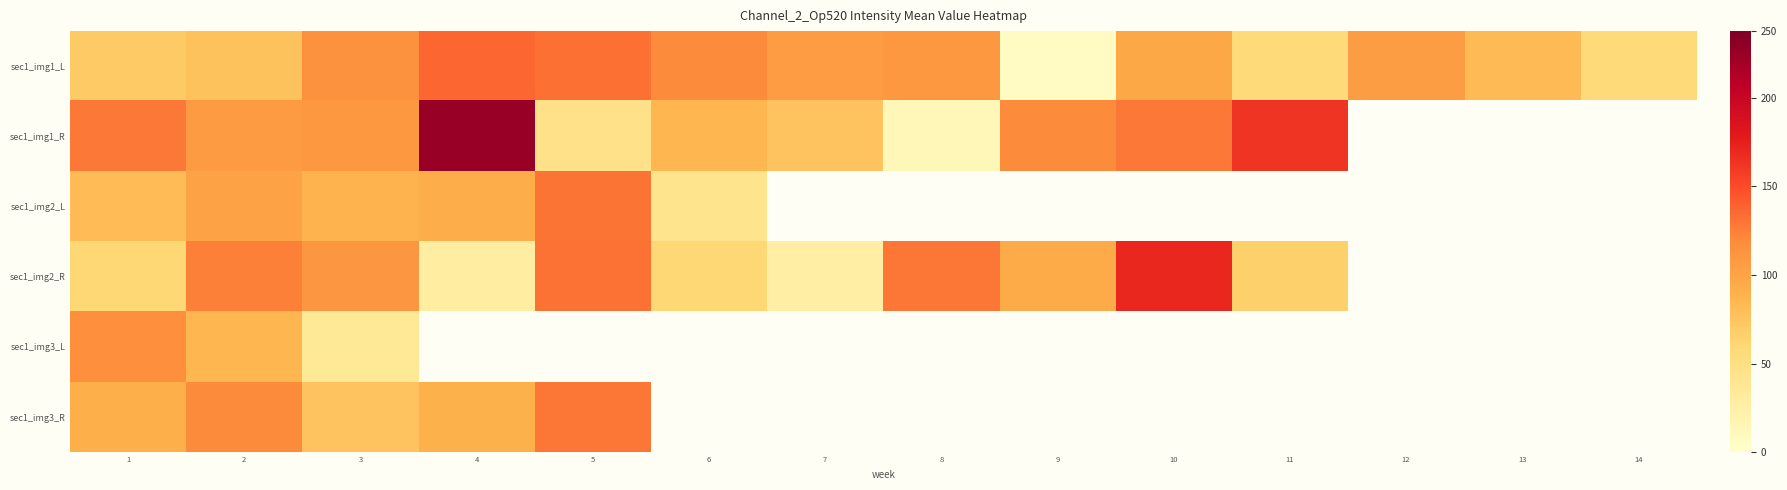

Between 1 and 8, which series saw the biggest shift?

sec1_img1_R